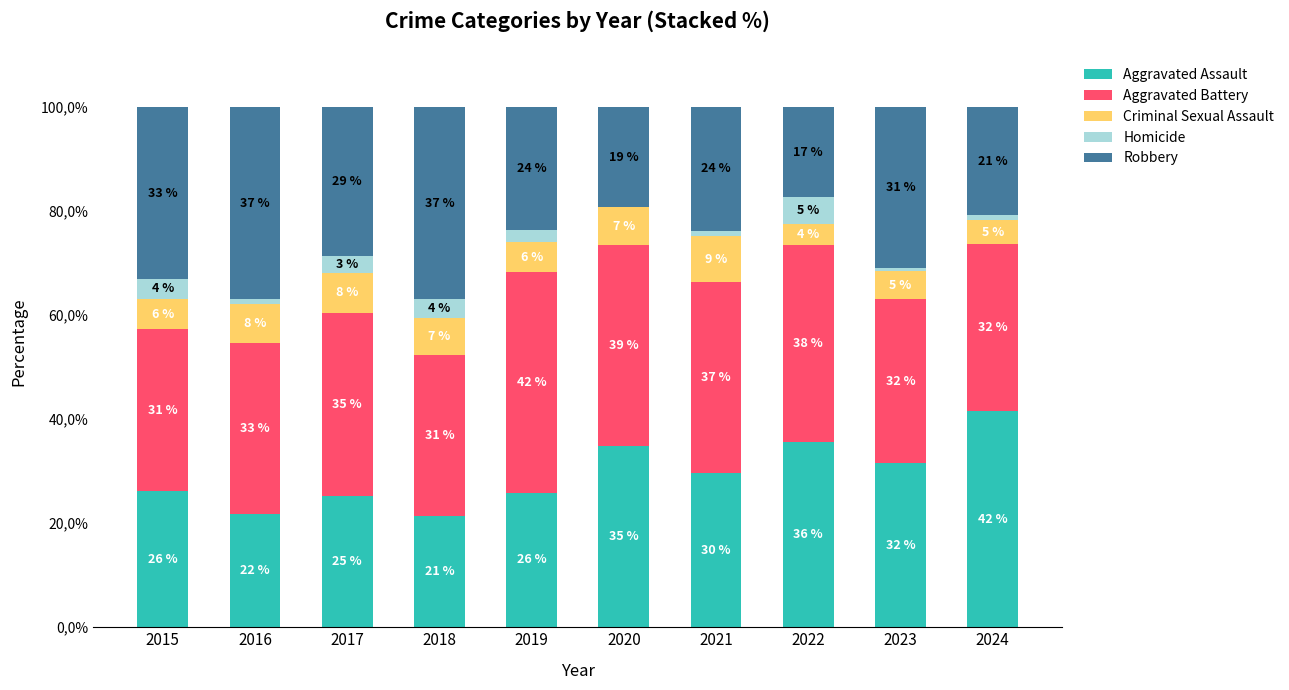

Are the bars horizontal?

No